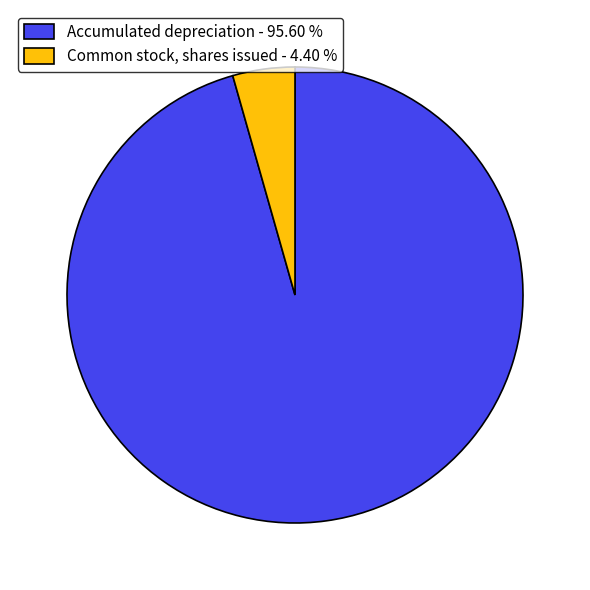

Do Common stock, shares issued - 4.40 % and Accumulated depreciation - 95.60 % together represent more than half of the pie?

Yes